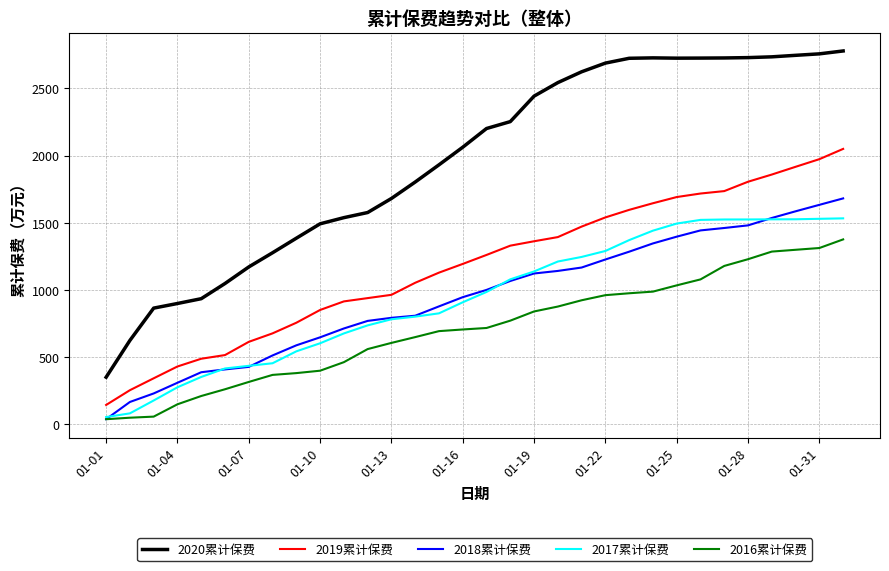

Which series has the widest spread of values?

2020累计保费